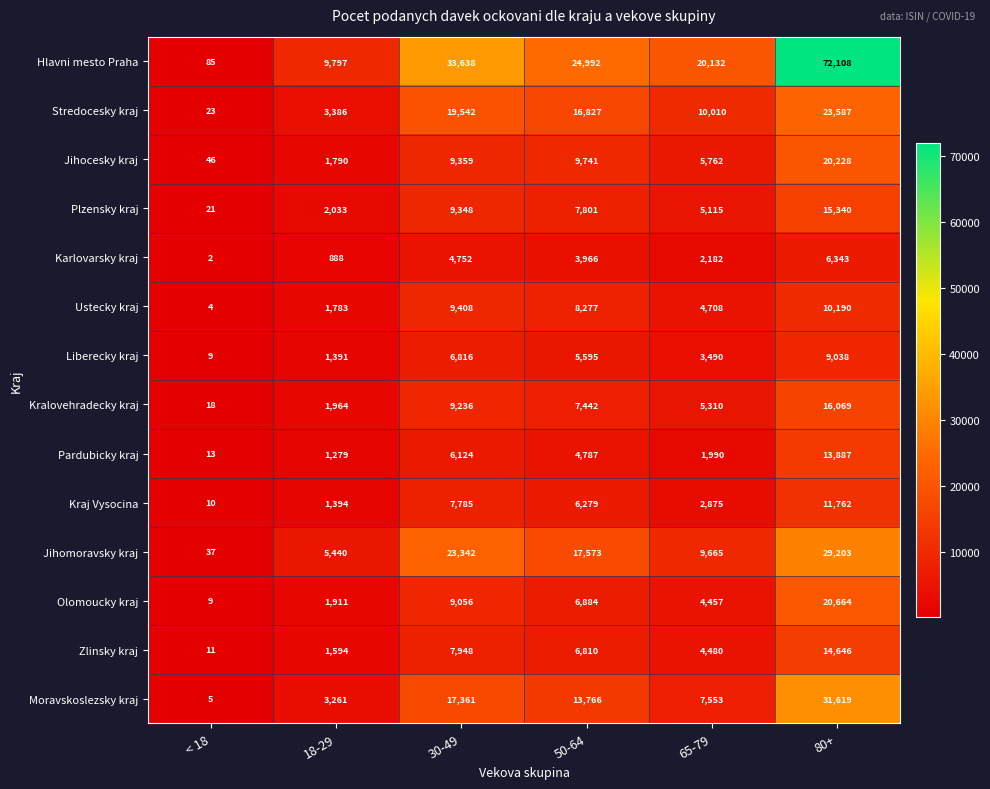

Is the value of Pardubicky kraj at 18-29 greater than the value of Kralovehradecky kraj at 65-79?

No